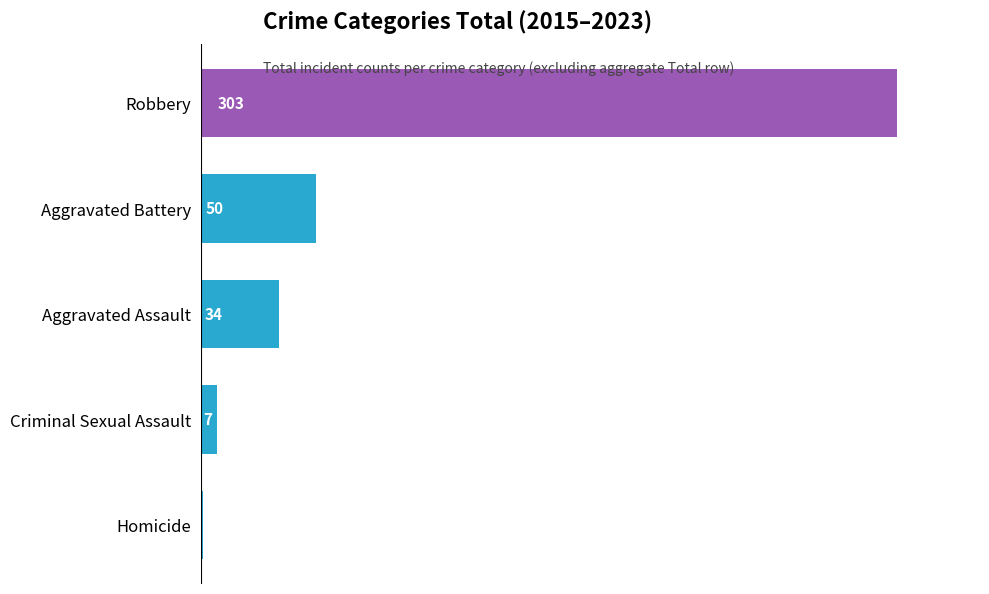

What is the sum of the values at Homicide and Aggravated Assault?

35